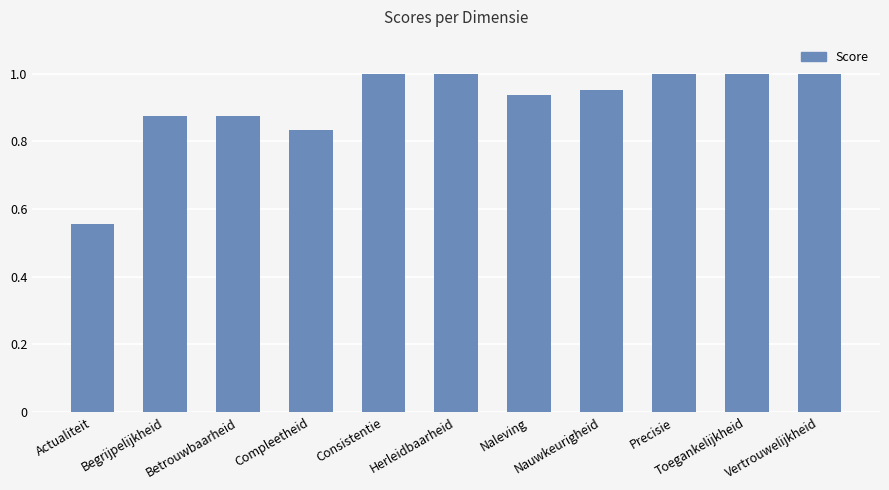

What is the sum of all values?

10.0